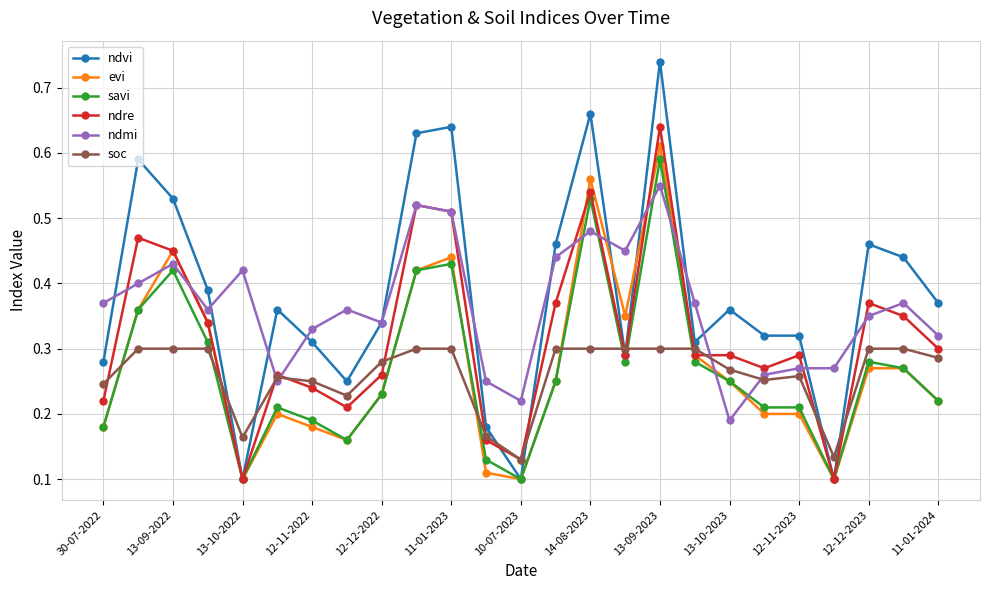

Count the ndmi values in the range 0 to 1.

25